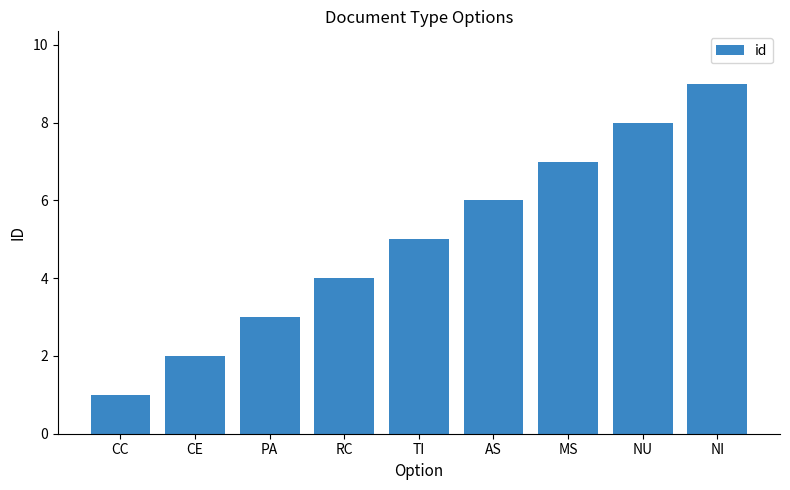

Approximately how many times larger is the value at PA compared to AS?

0.5